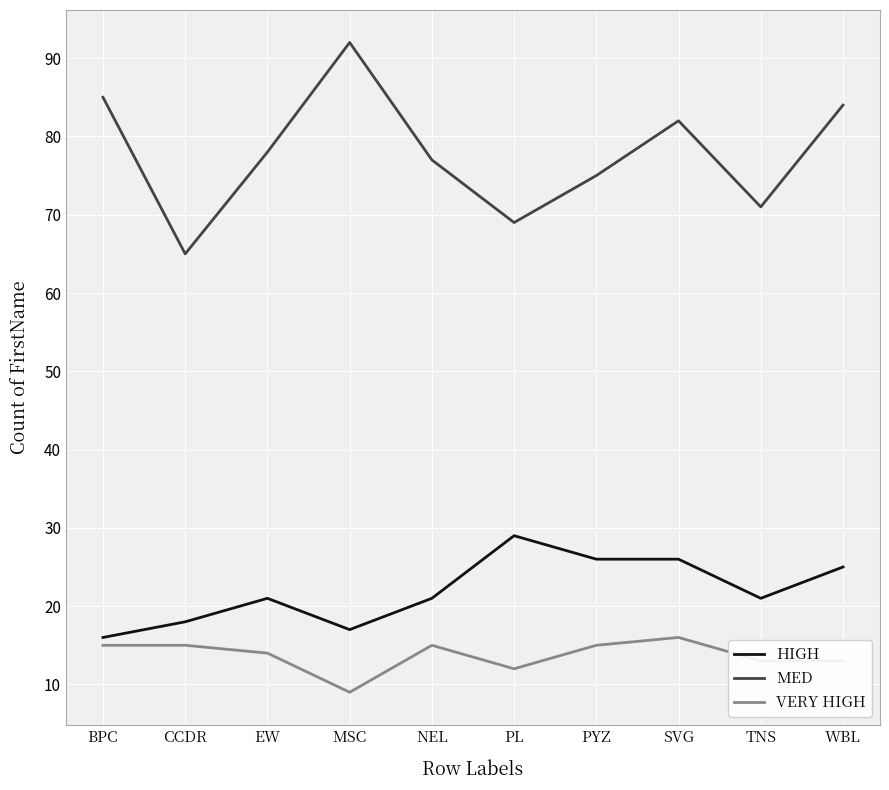

Is it true that VERY HIGH equals 5 at BPC?

False